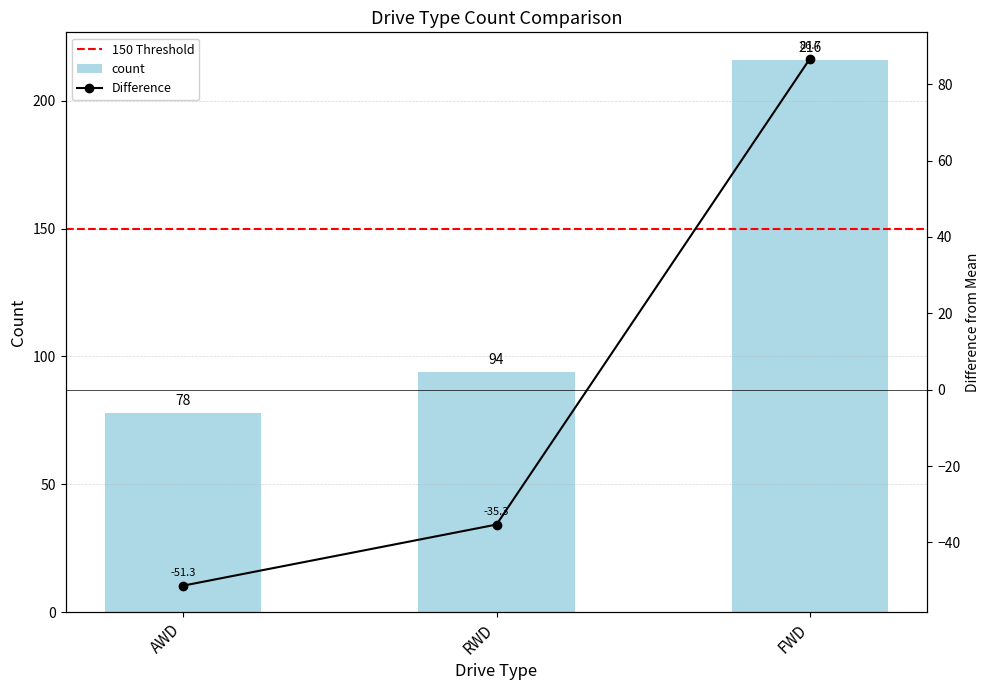

What is the difference between the values at RWD and AWD?

16.0